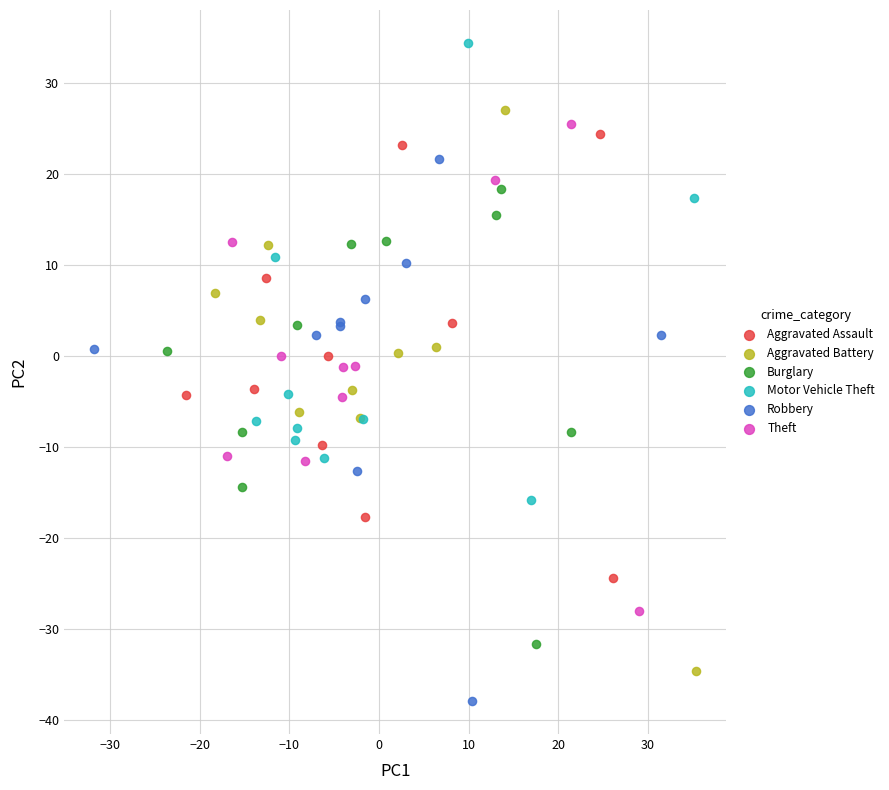

Which series contains the lowest Y value?

Robbery